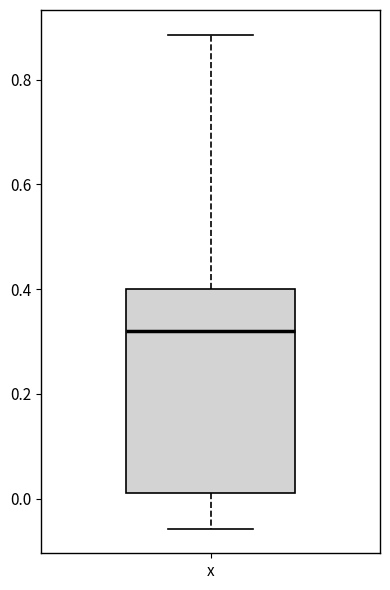

Where is the lower edge of the box for x on the y-axis? The values are not printed on the chart, so give them approximately, as read against the axis.

0.02